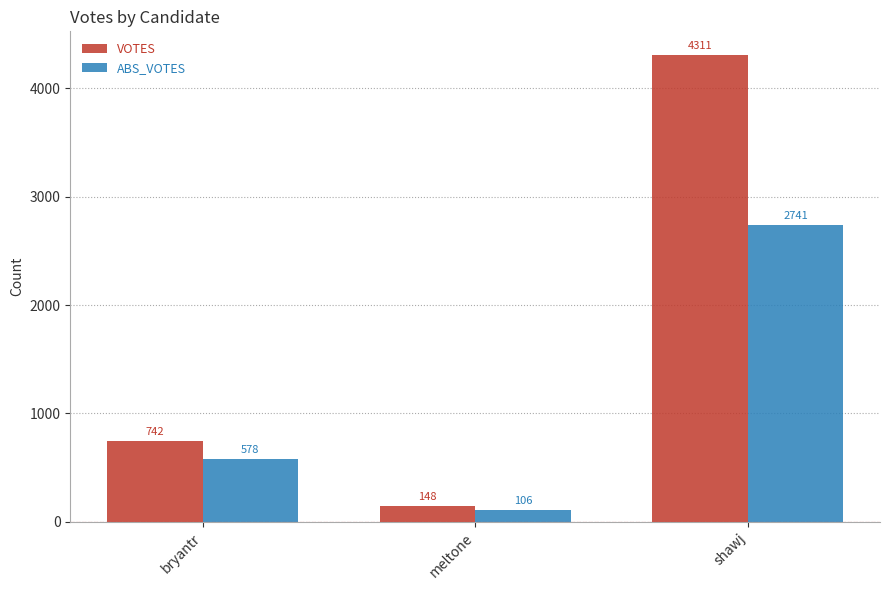

What is the label of the 2nd bar from the left?

meltone